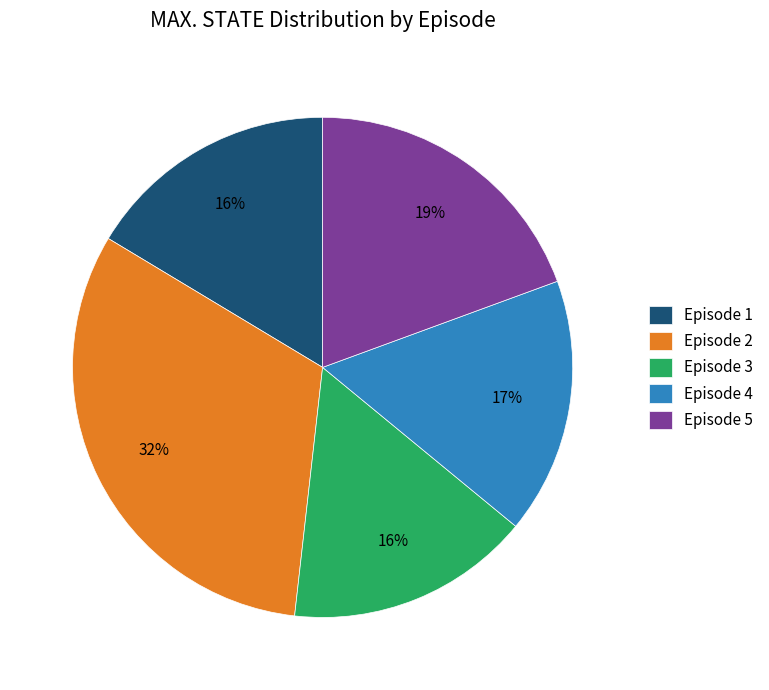

What percentage is the Episode 3 slice, to the nearest percent?

16%